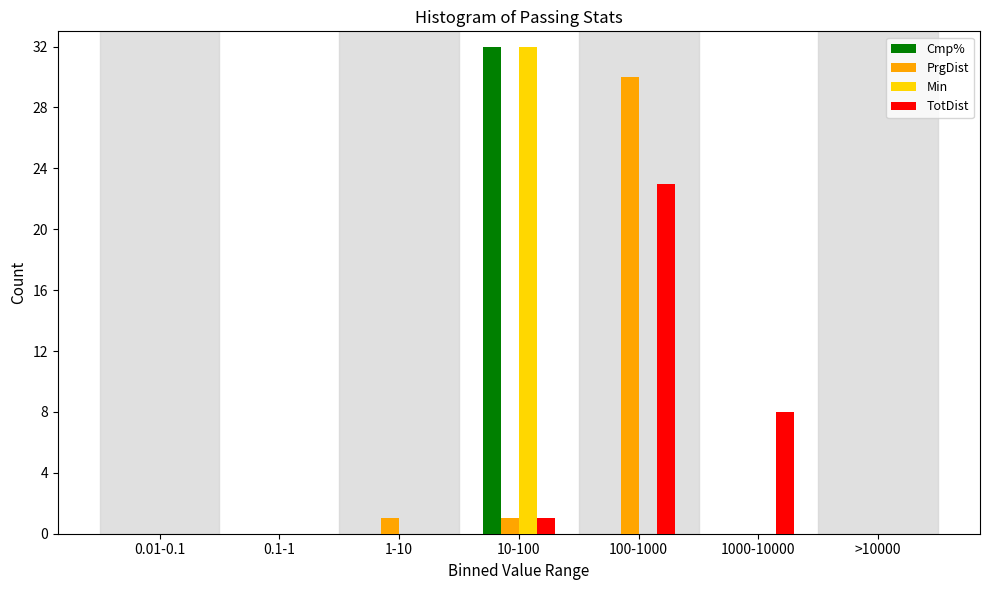

Reading left to right, list all the values displayed in this chart.

Cmp%: 0.01-0.1=0	0.1-1=0	1-10=0	10-100=32	100-1000=0	1000-10000=0	>10000=0
PrgDist: 0.01-0.1=0	0.1-1=0	1-10=1	10-100=1	100-1000=30	1000-10000=0	>10000=0
Min: 0.01-0.1=0	0.1-1=0	1-10=0	10-100=32	100-1000=0	1000-10000=0	>10000=0
TotDist: 0.01-0.1=0	0.1-1=0	1-10=0	10-100=1	100-1000=23	1000-10000=8	>10000=0